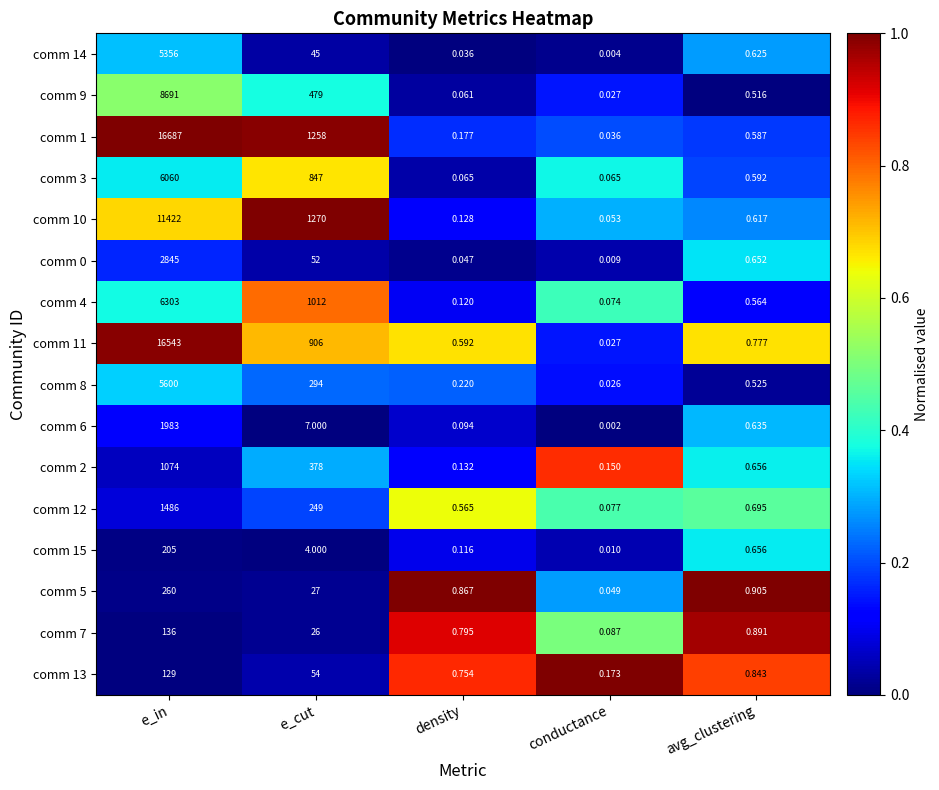

How many distinct data groups are displayed?

16